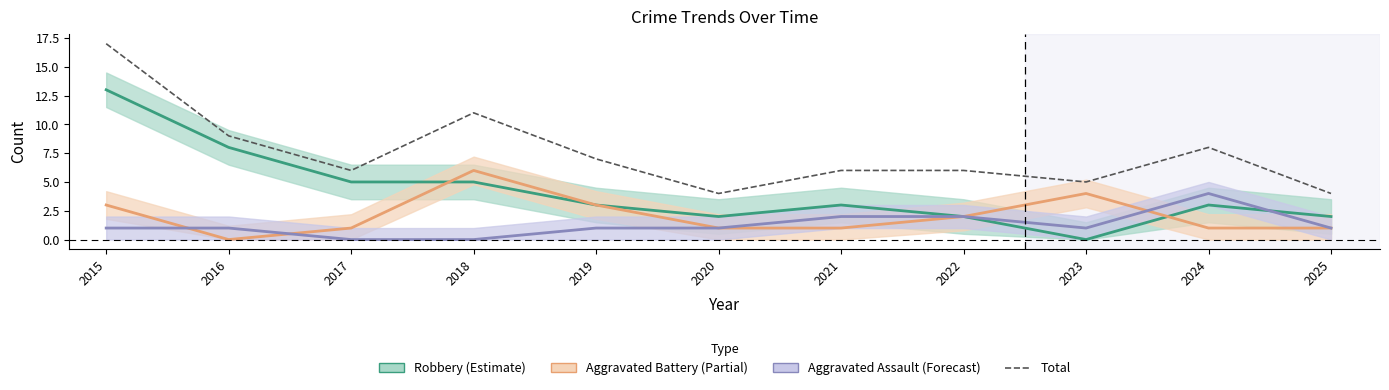

What is the difference between the maximum and second lowest values in the Aggravated Battery series?

5